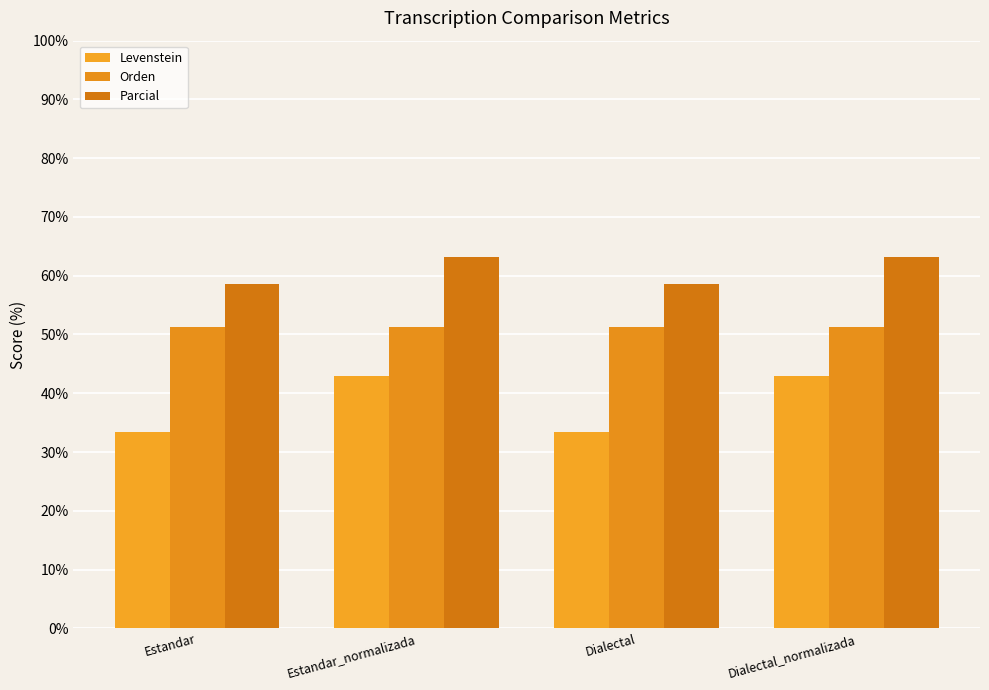

What are all the series names shown in the legend?

Levenstein, Orden, Parcial